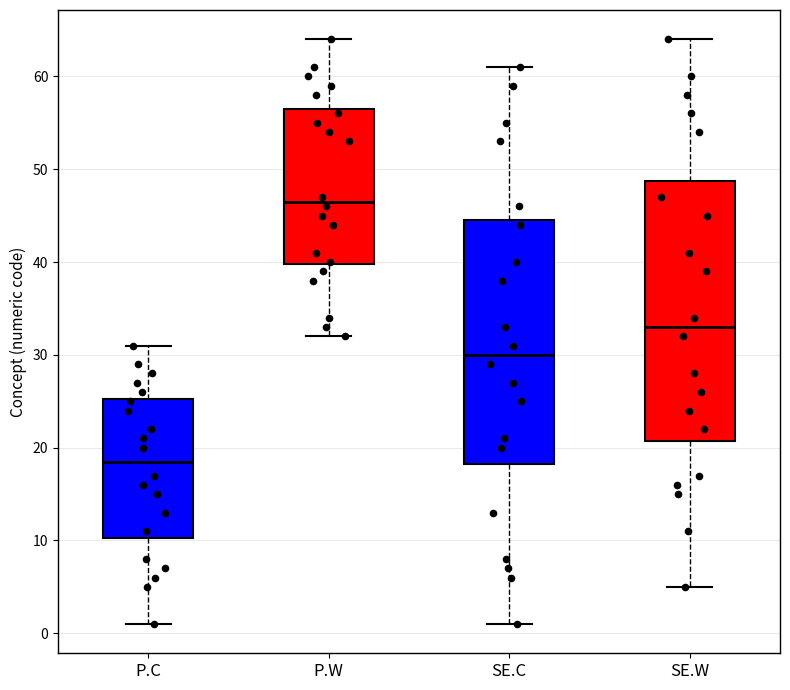

Reading left to right, transcribe this box plot: for each box, give where its median line is, the range the box spans, and where its two whiskers end, as read against the y-axis. The values are not printed on the chart, so give them approximately, as read against the axis.

P.C: median 19, box 10 to 25, whiskers 1 to 31
P.W: median 47, box 40 to 57, whiskers 32 to 64
SE.C: median 30, box 18 to 45, whiskers 1 to 61
SE.W: median 33, box 21 to 49, whiskers 5 to 64